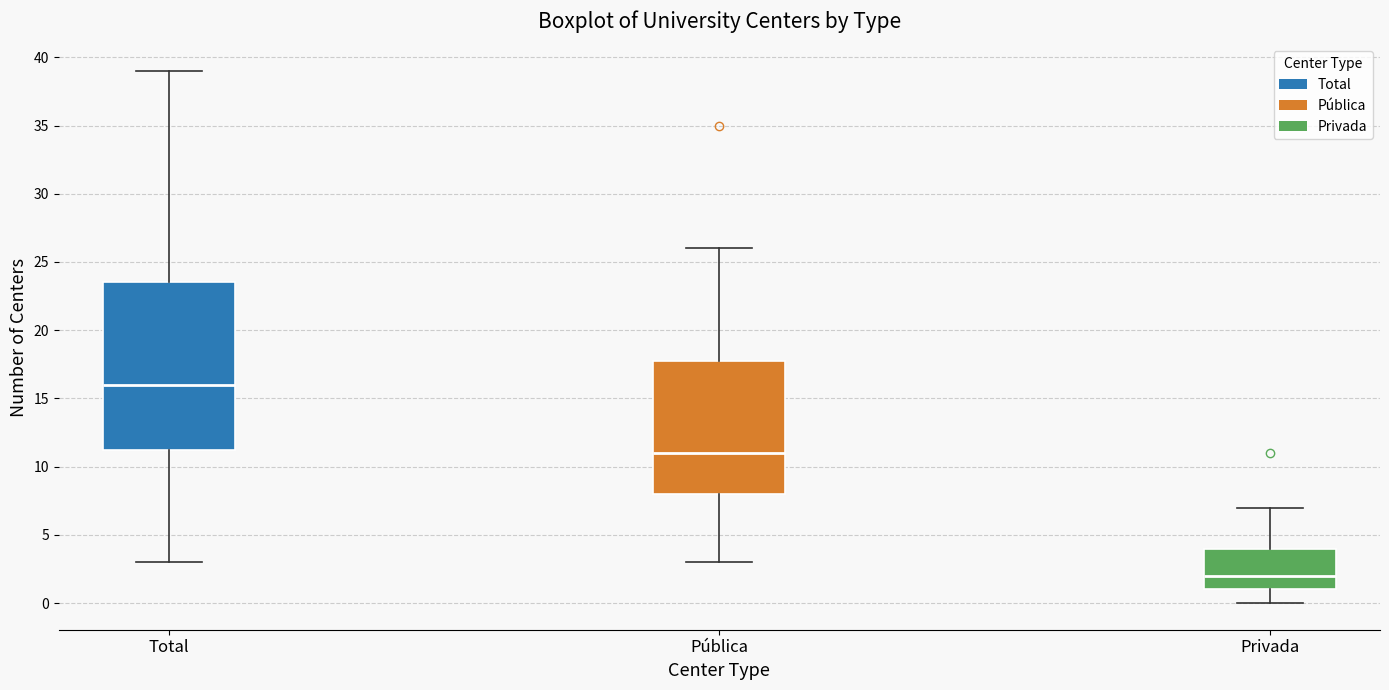

Reading left to right, read every box against the y-axis: the position of its median line, the range the box covers, and the ends of its whiskers. The values are not printed on the chart, so give them approximately, as read against the axis.

Total: median 16.0, box 11.5 to 23.5, whiskers 3.0 to 39.0
Pública: median 11.0, box 8.0 to 18.0, whiskers 3.0 to 26.0
Privada: median 2.0, box 1.0 to 4.0, whiskers 0.0 to 7.0